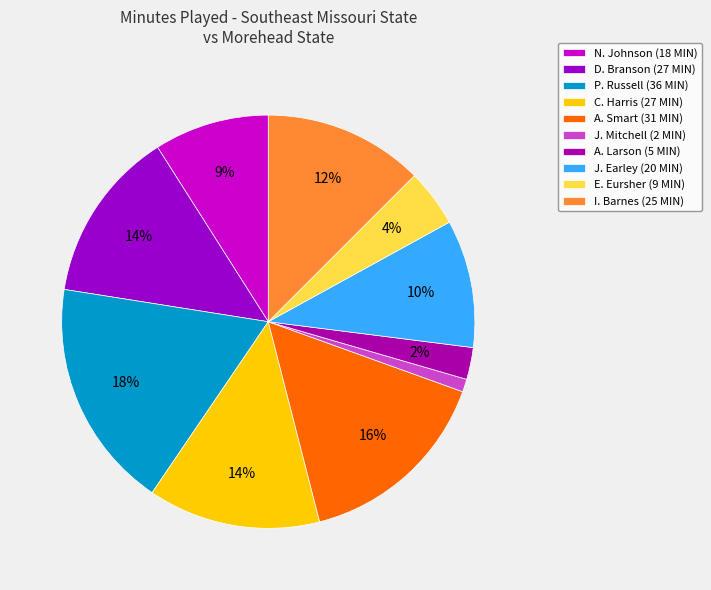

To the nearest percent, what portion does I. Barnes represent?

12%